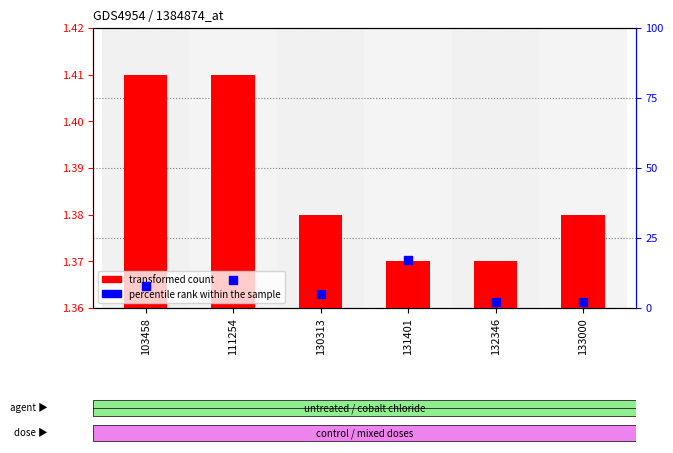

Which series has the largest total across all categories?

percentile rank within the sample